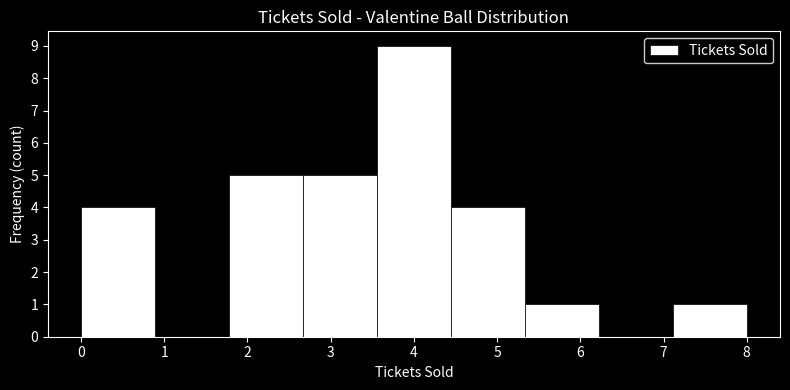

What is the height of the bar covering 7.1 to 8.0 on the x-axis? Neither the bar edges nor the heights are printed on the chart, so give them approximately, as read against the axes.

1